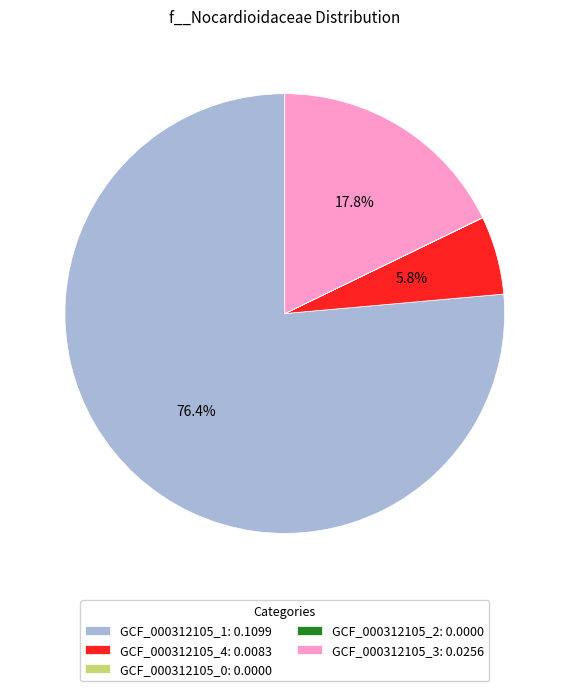

What percentage is NOT represented by GCF_000312105_3: 0.0256?

82.2%